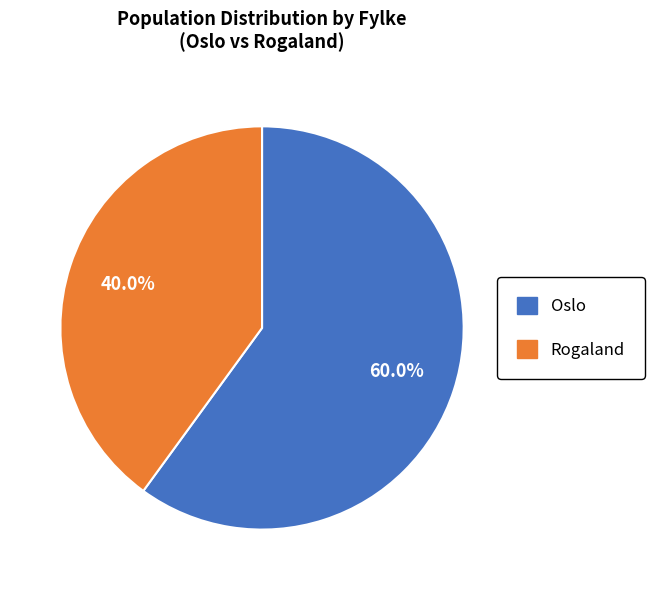

Does any single category account for the majority?

Yes